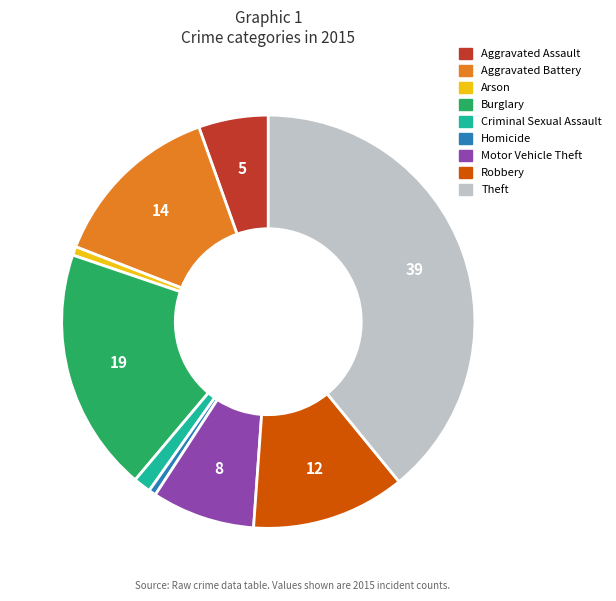

Which category has the biggest portion of the pie?

Theft